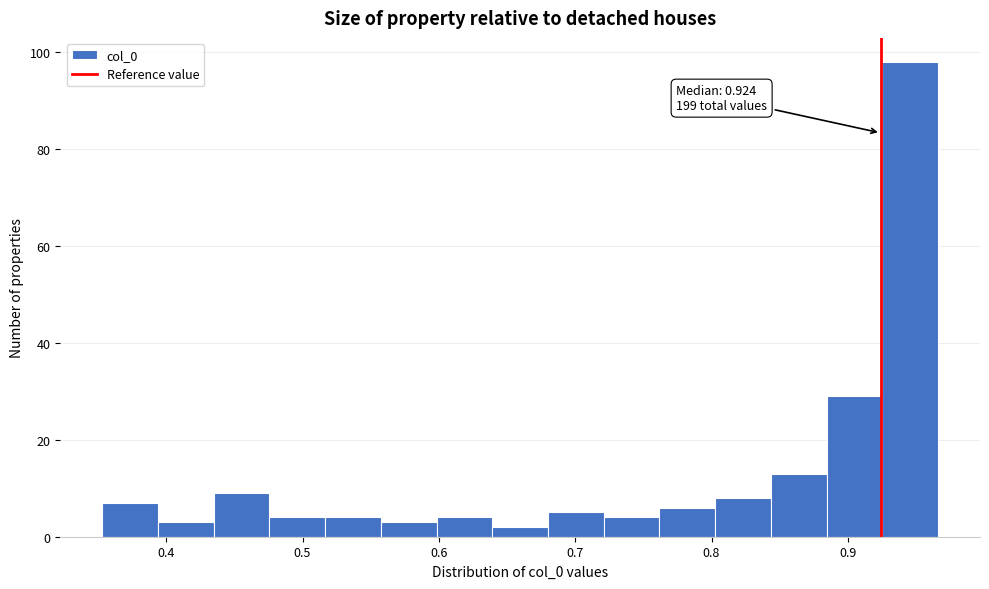

Which range on the x-axis has the tallest bar?

0.93 to 0.97